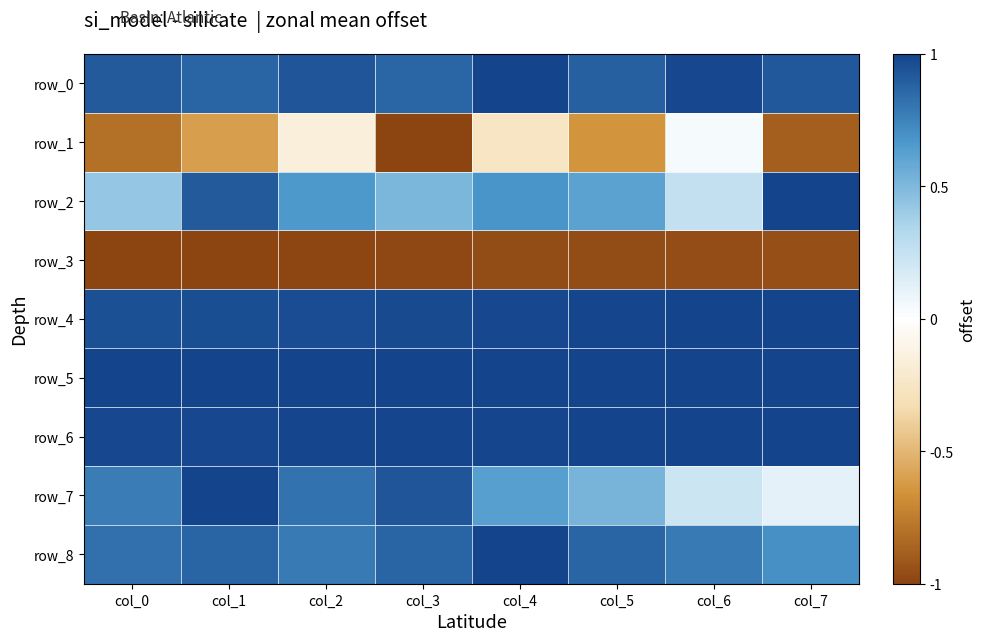

Rank the categories by row_1 value from lowest to highest.

col_3, col_7, col_0, col_5, col_1, col_4, col_2, col_6